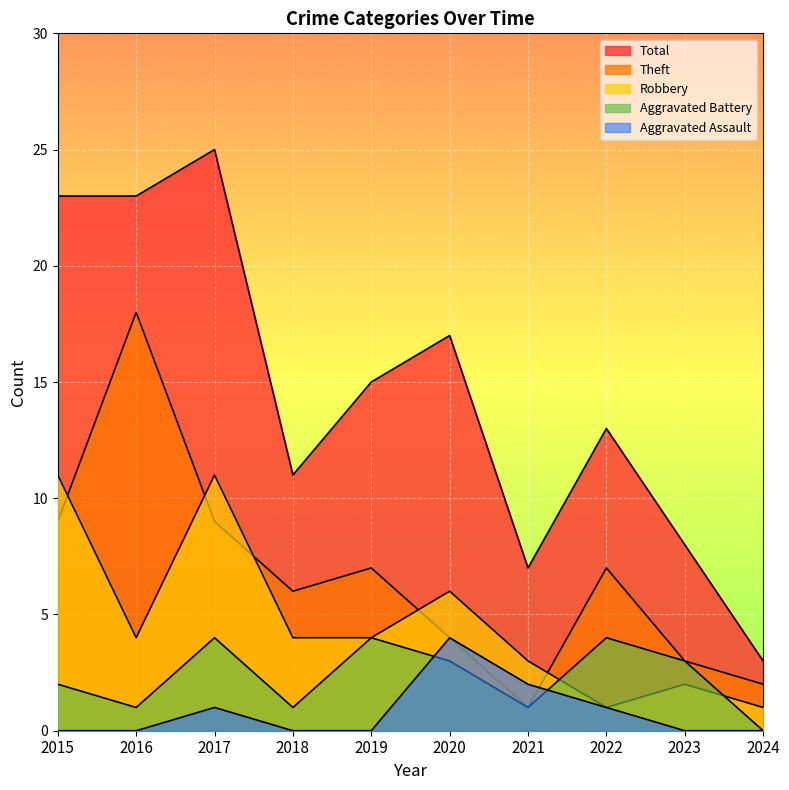

The value of Robbery at 2016 is 6. True or false?

False